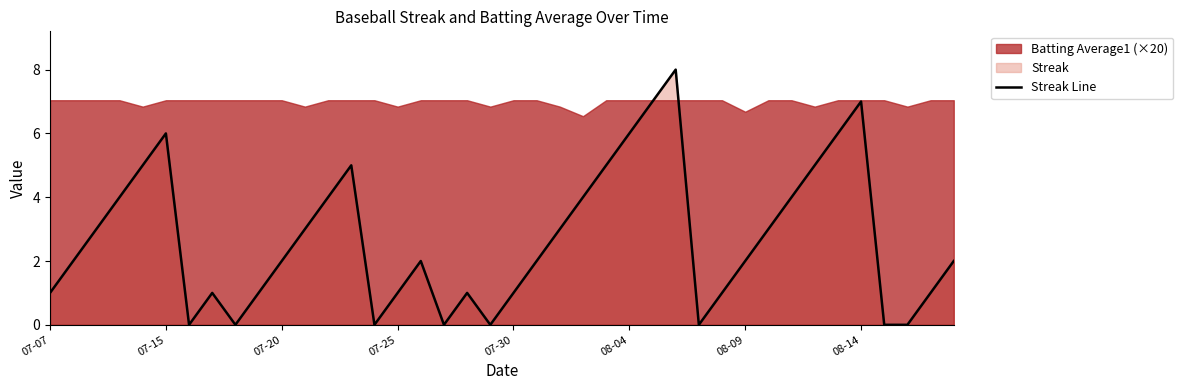

What is the difference between the second highest and minimum values?

7